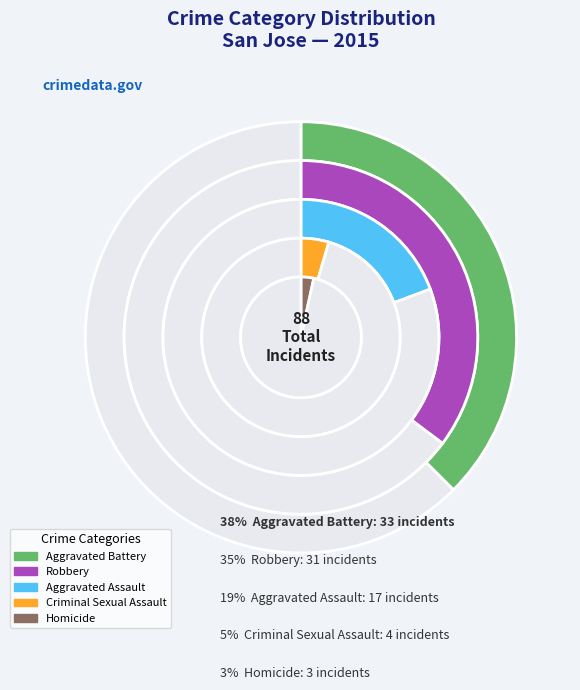

Approximately how many times larger is the value at Criminal Sexual Assault compared to Aggravated Battery?

0.1